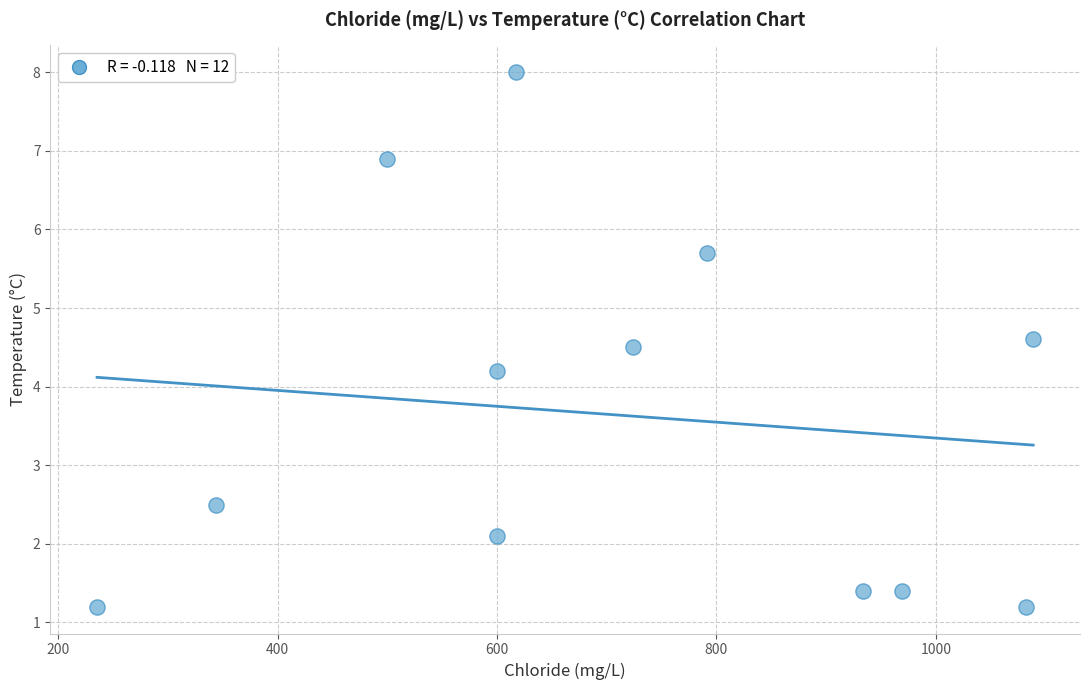

What Y value in the scatter plot is closest to 4?

4.2